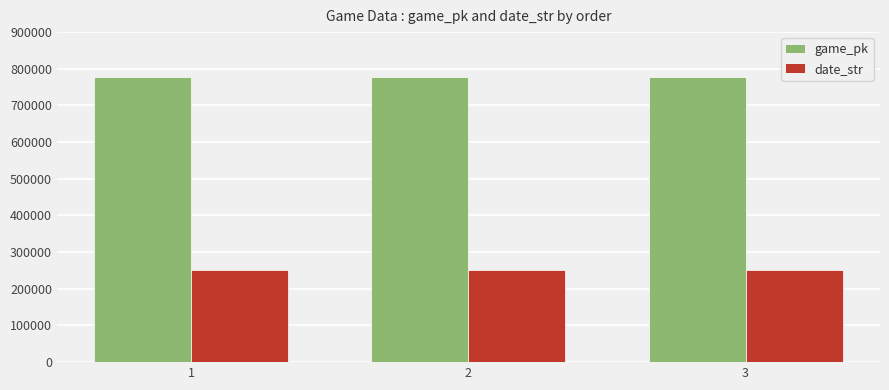

Is the value of date_str at 2 greater than the value of game_pk at 3?

No